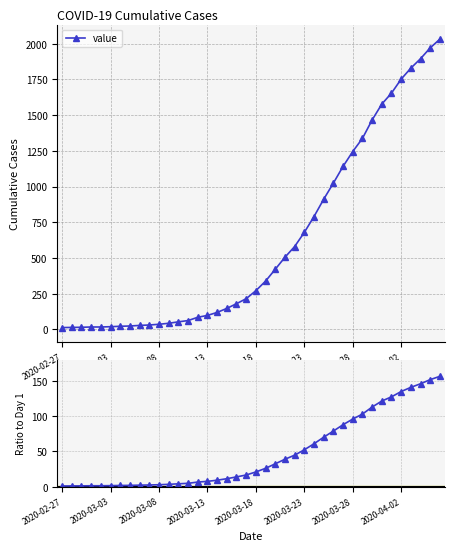

How many values in the ratio series are below 20?

20